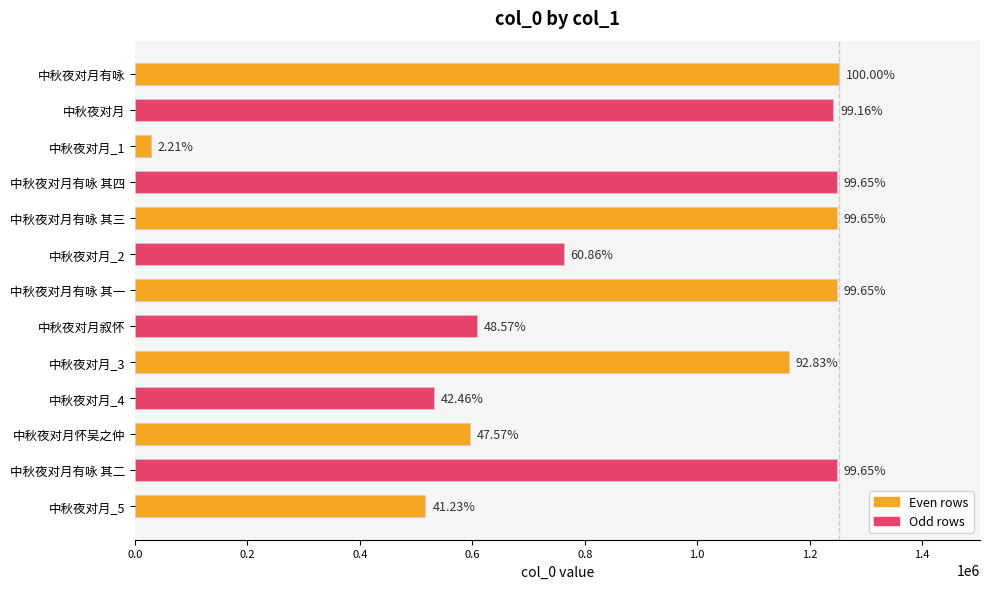

How many bars are there in total?

13